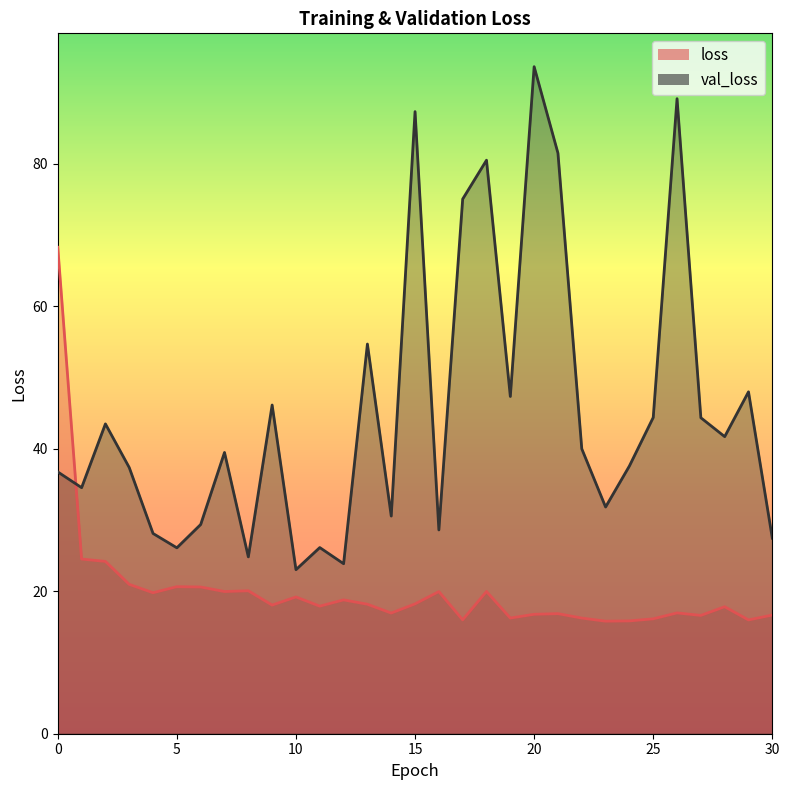

The value of loss at 3 is 21.0. True or false?

True